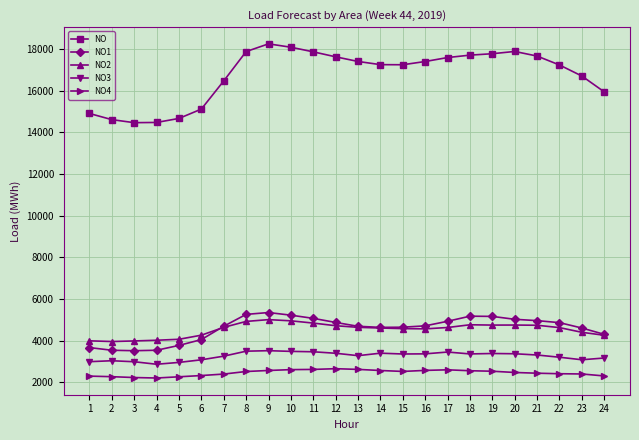

True or false: NO2 and NO cross at least once.

False